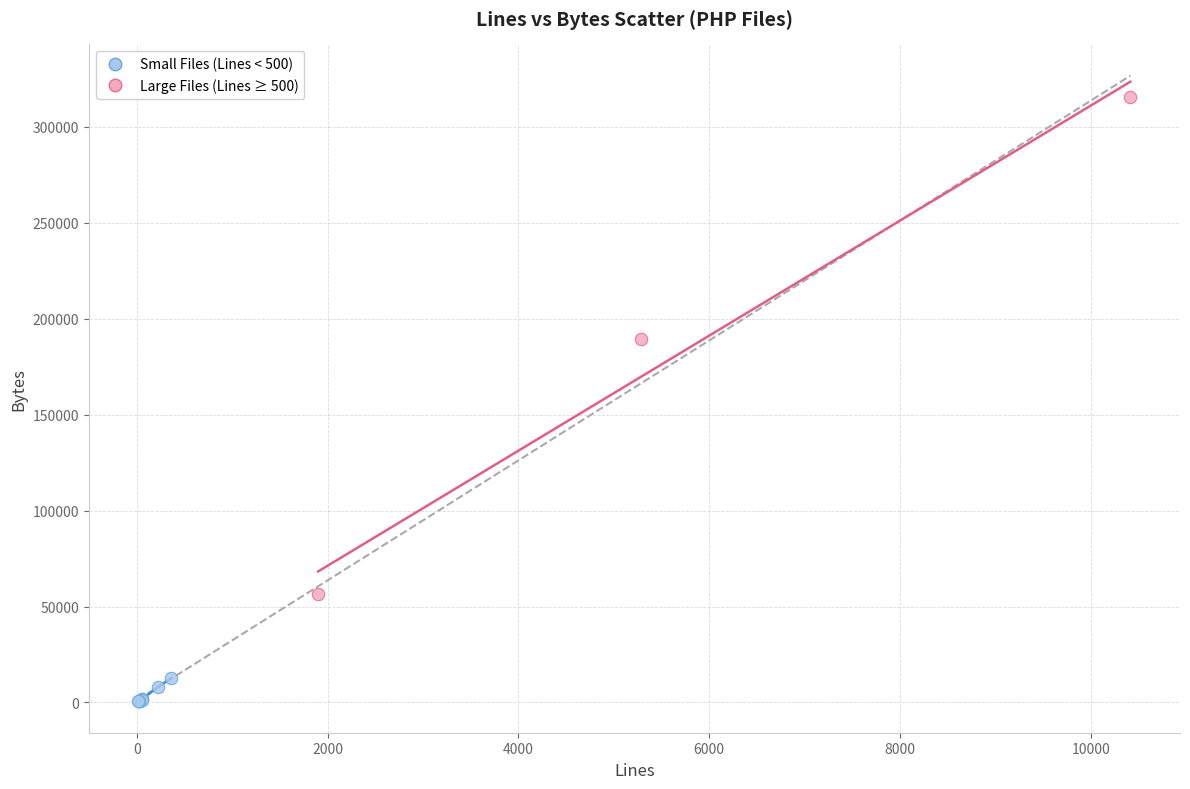

Which series has the widest spread of Y values?

Large Files (Lines ≥ 500)